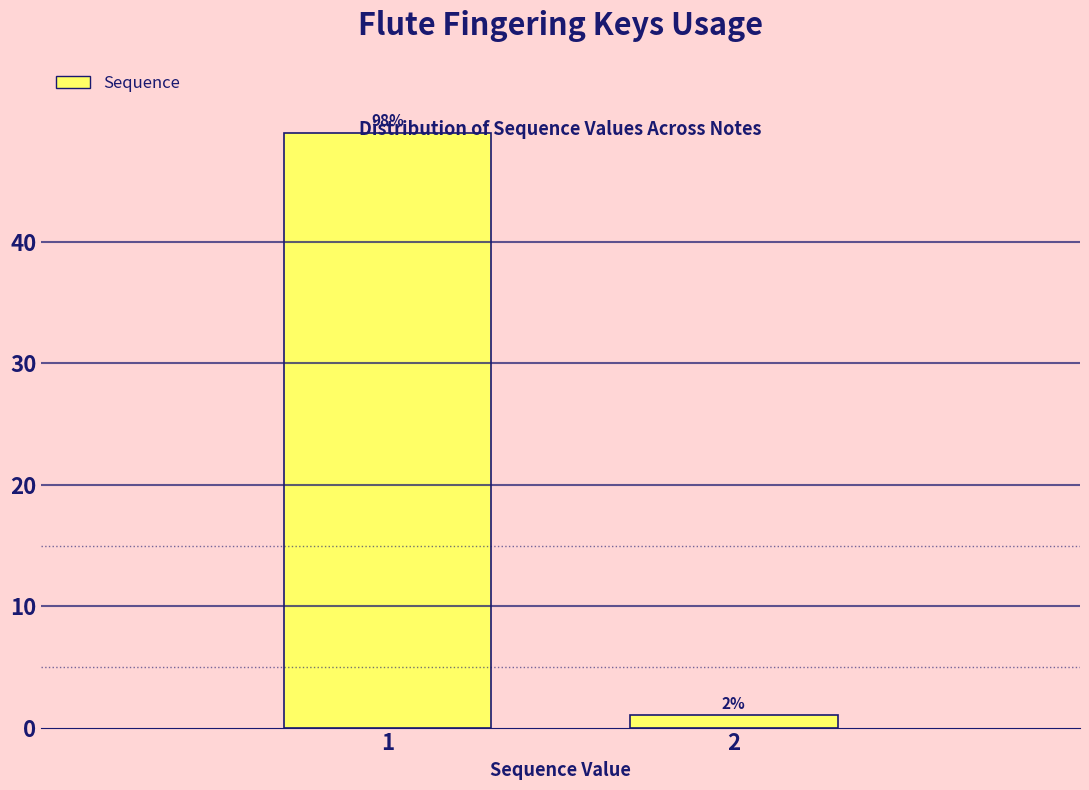

How many bars are there in total?

2